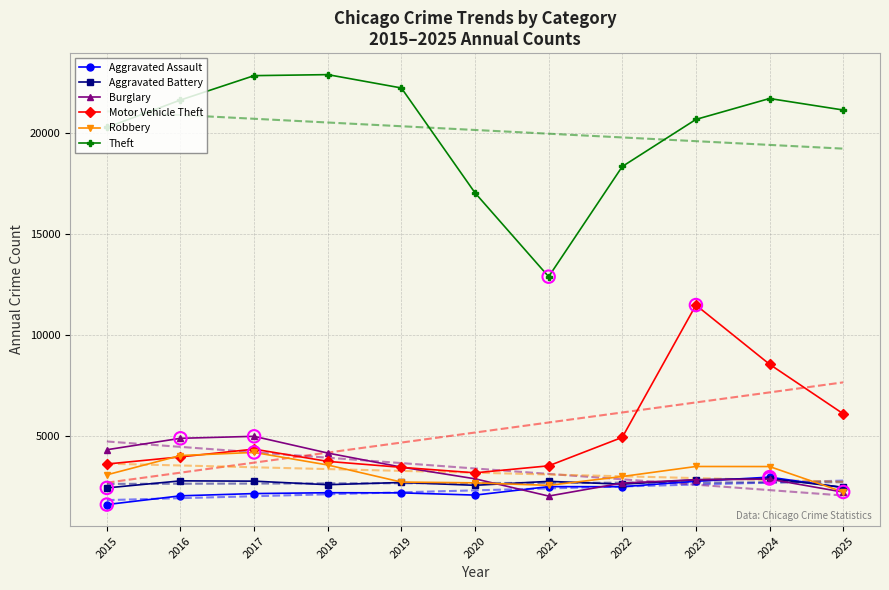

At how many categories does at least one series exceed 17555?

9